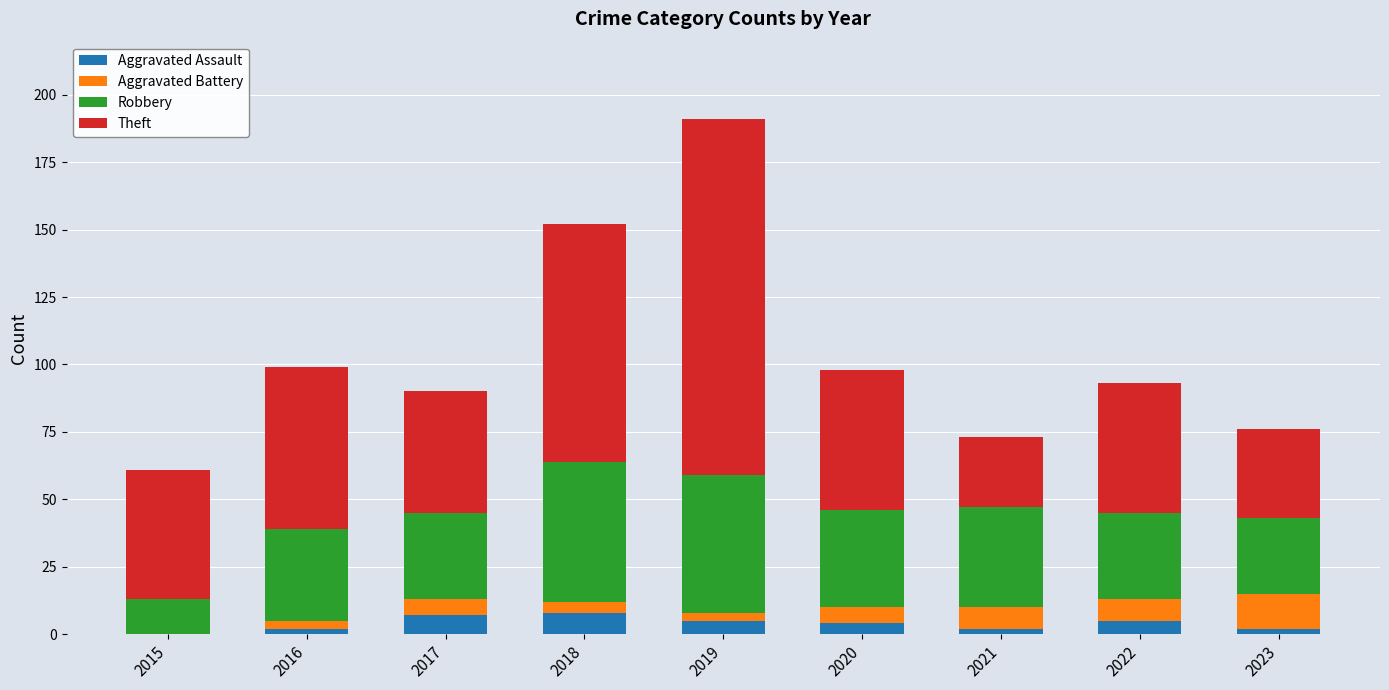

What is the highest value of the Aggravated Assault series?

8